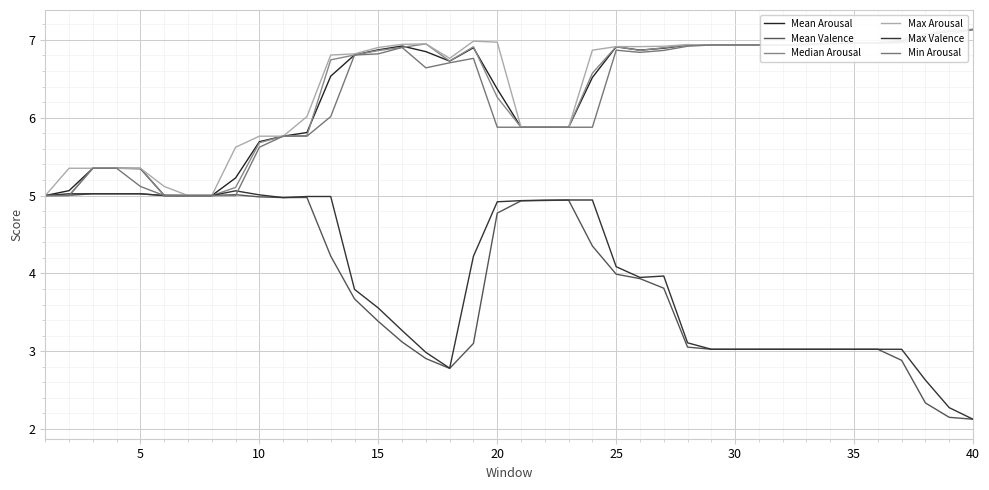

How many data points in Mean Arousal are less than 6?

15